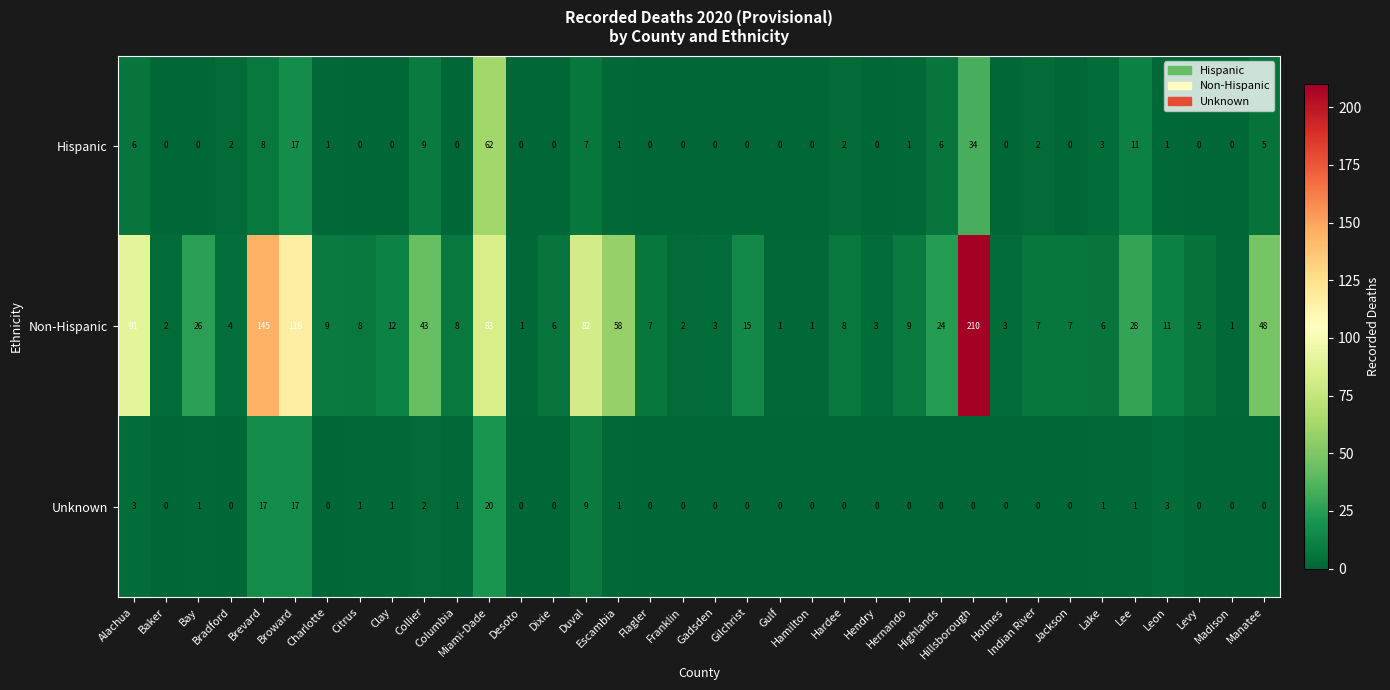

What is the highest value of the Hispanic series?

62